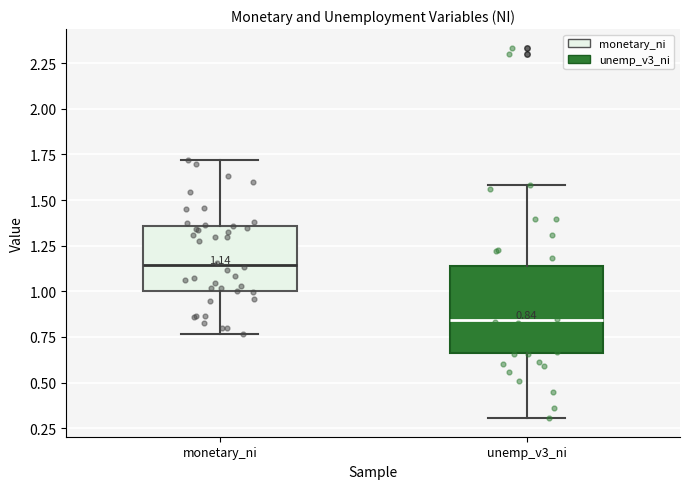

Comparing the boxes themselves (not the whiskers), which one is the tallest?

unemp_v3_ni